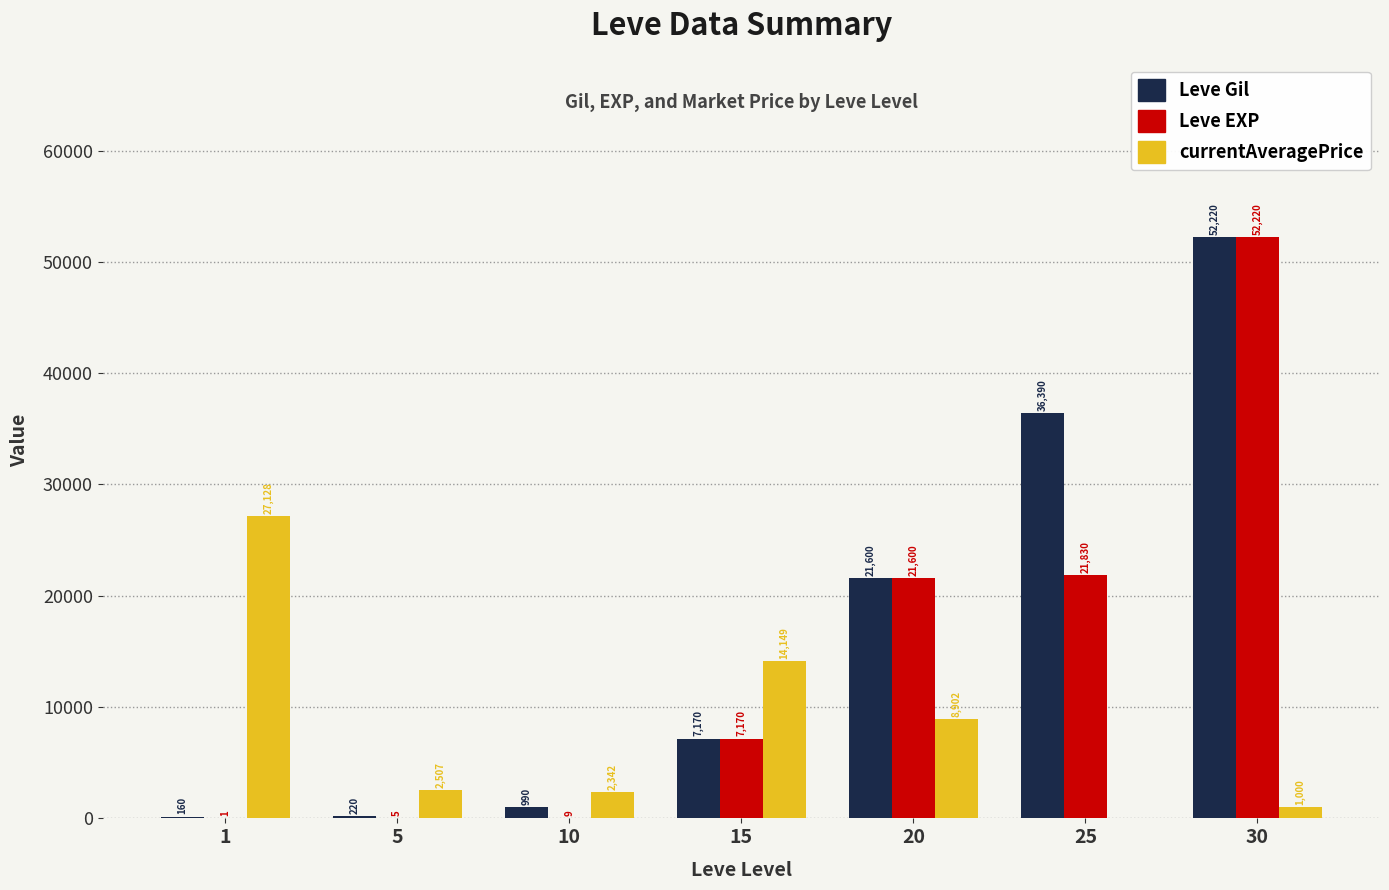

What is the total value across all series at 5?

2732